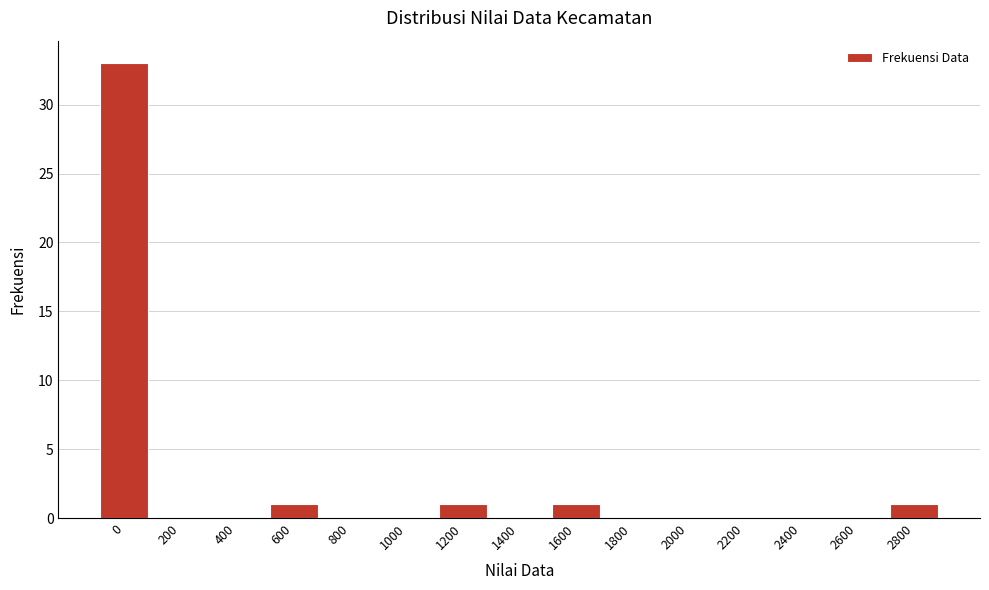

Reading left to right, what are all the values shown in this chart?

0=33	200=0	400=0	600=1	800=0	1000=0	1200=1	1400=0	1600=1	1800=0	2000=0	2200=0	2400=0	2600=0	2800=1